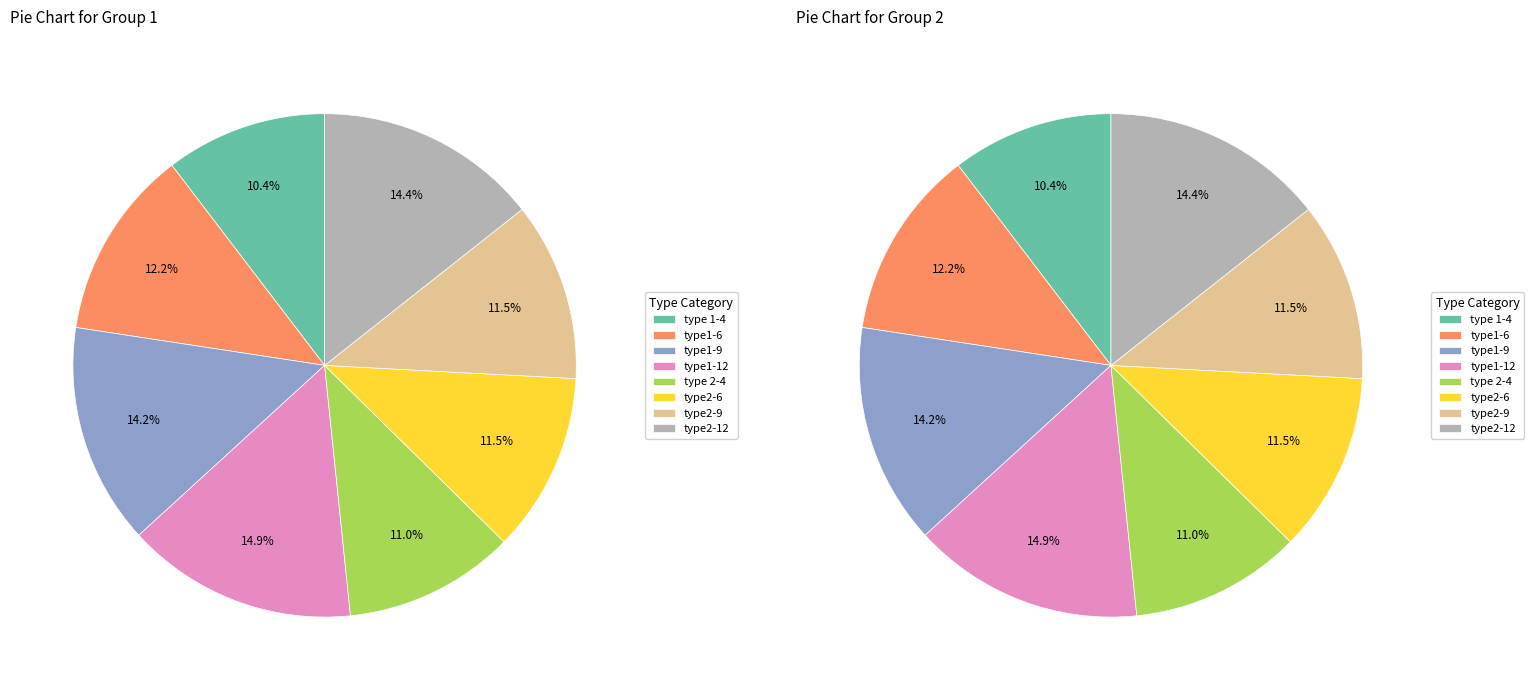

Do type2-9 and type2-6 together represent more than half of the pie?

No